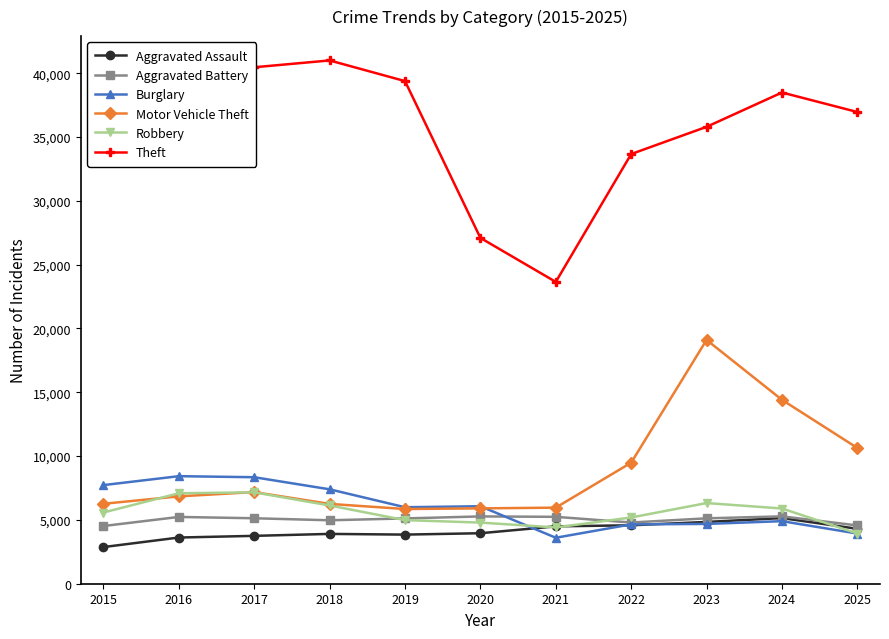

True or false: Robbery and Burglary intersect in this chart.

True